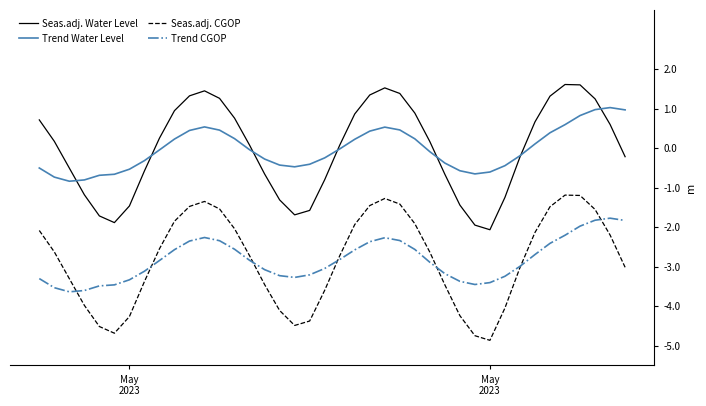

True or false: Trend CGOP has more than 1 interior local peaks.

True